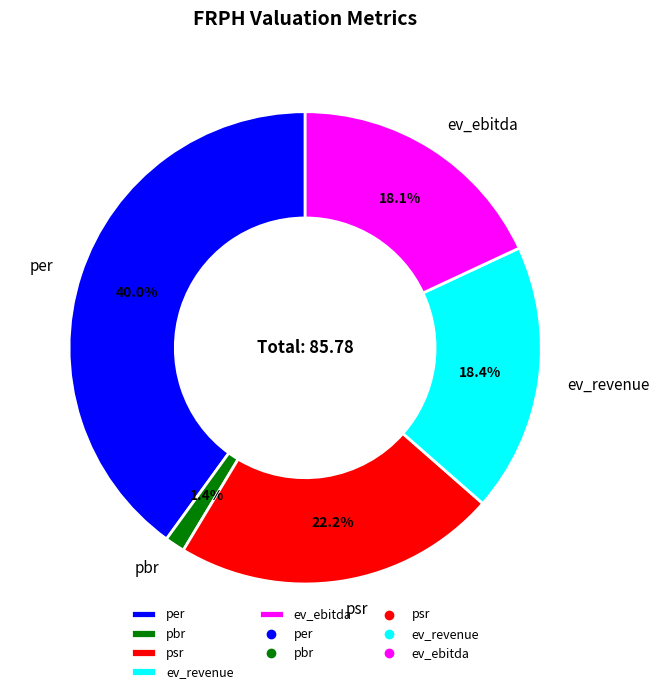

How many slices are in this pie chart?

5